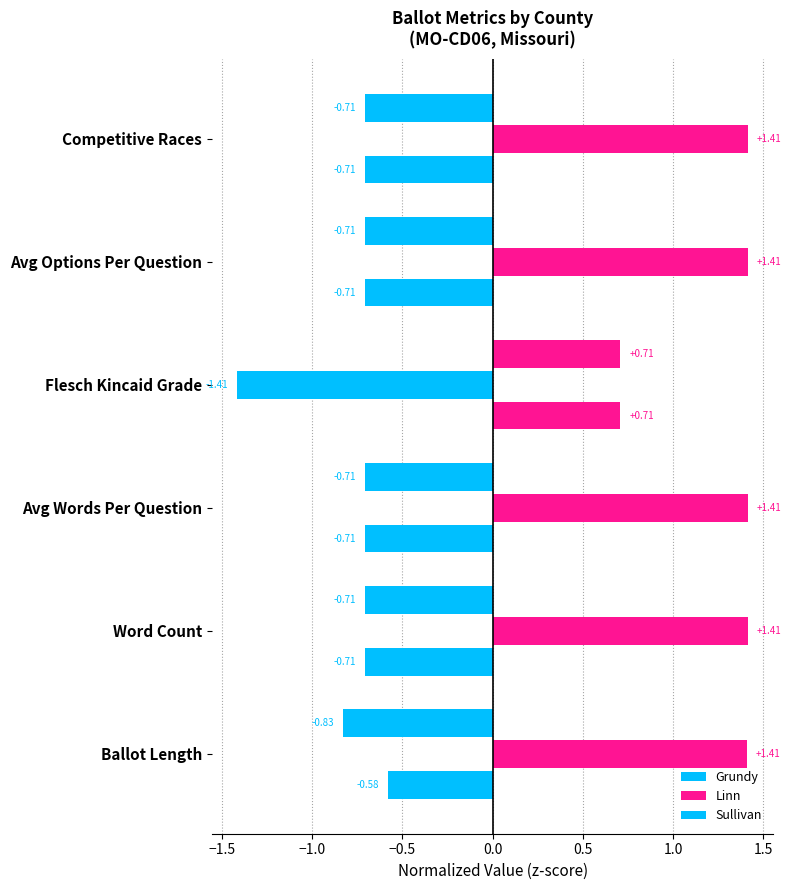

How many data points in Sullivan are above 0?

1